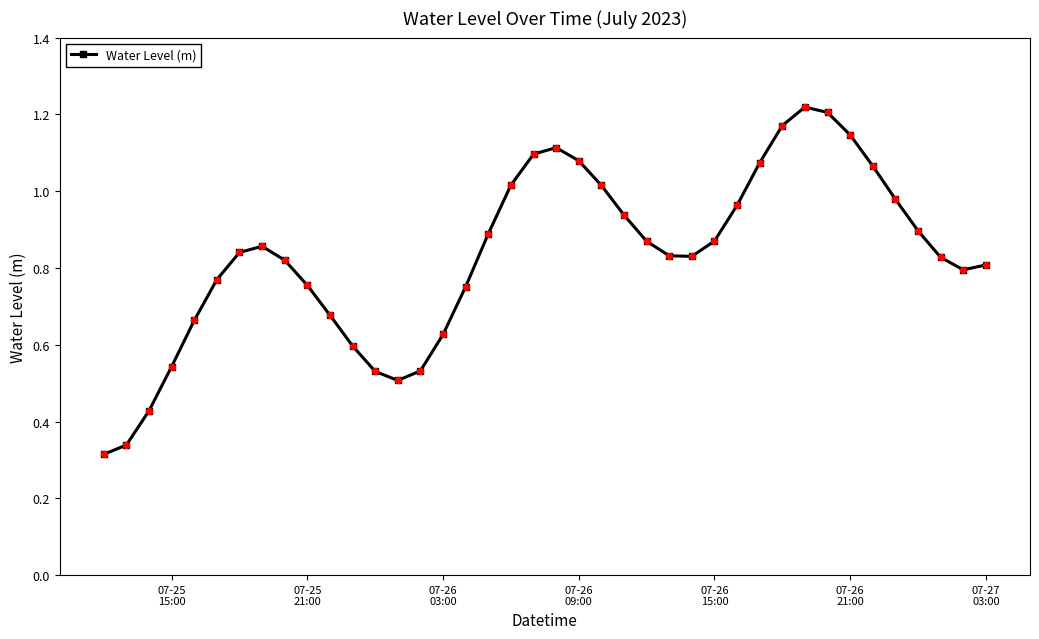

What is the sum of all values?

33.2